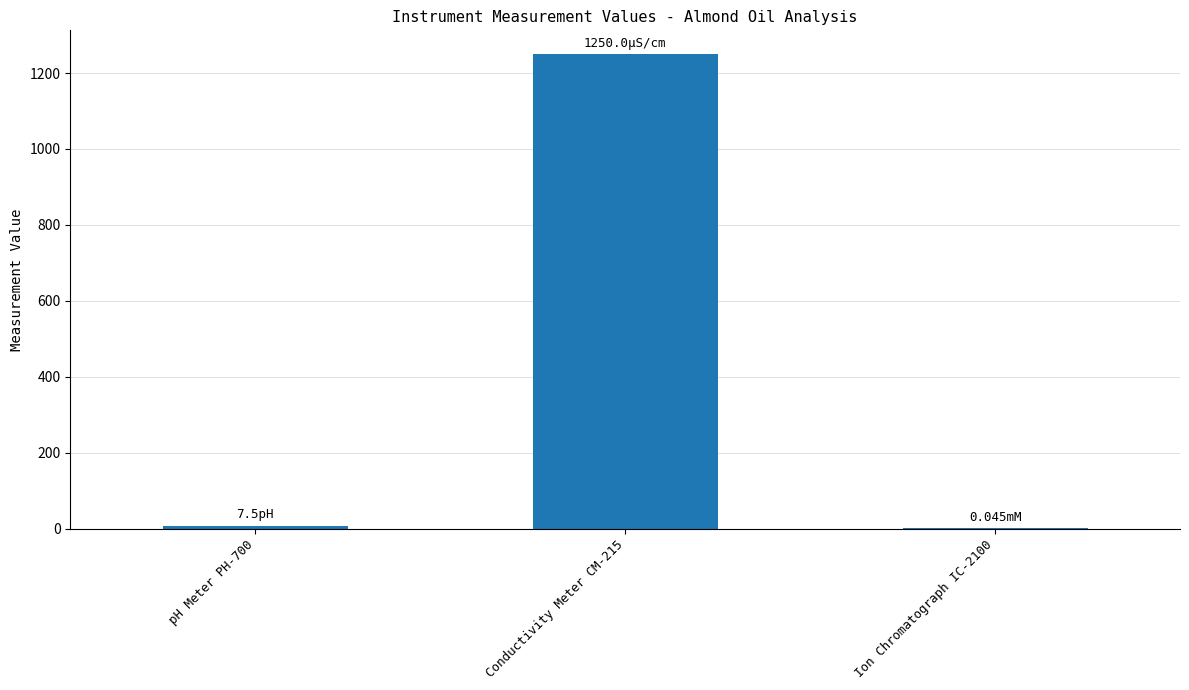

What is the sum of all values?

1257.5